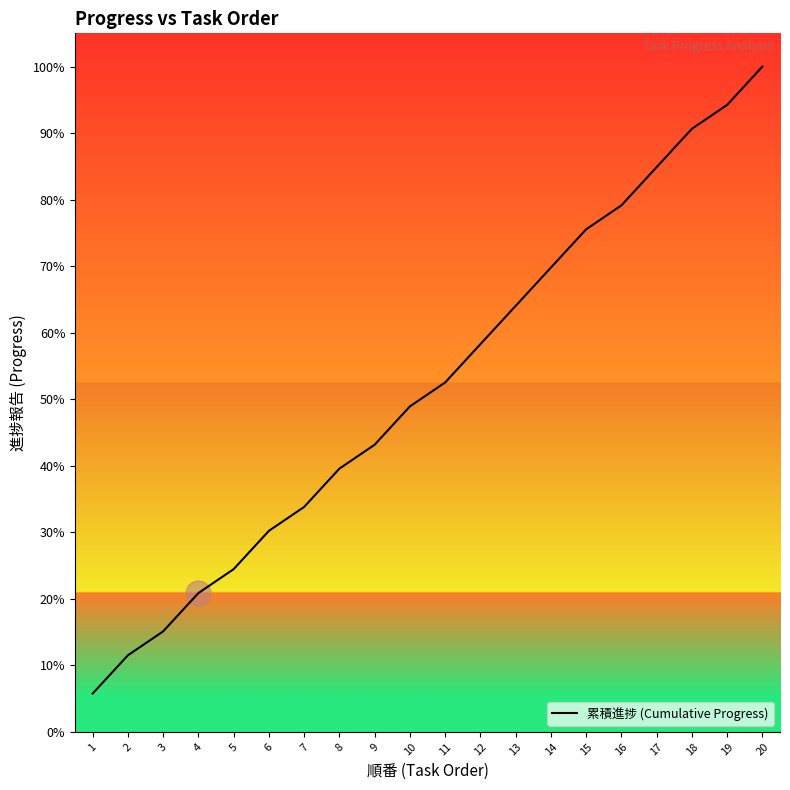

Does the chart display data point markers on the line(s)?

No